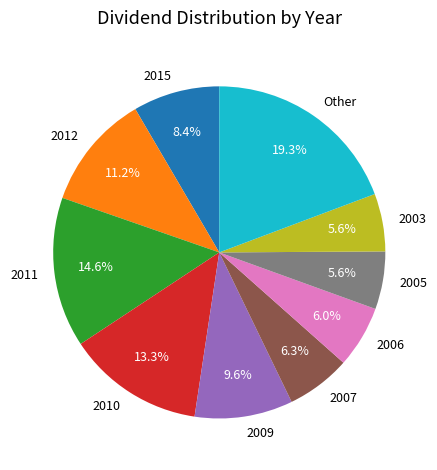

Is it true that 2012 is 11% of the pie?

True